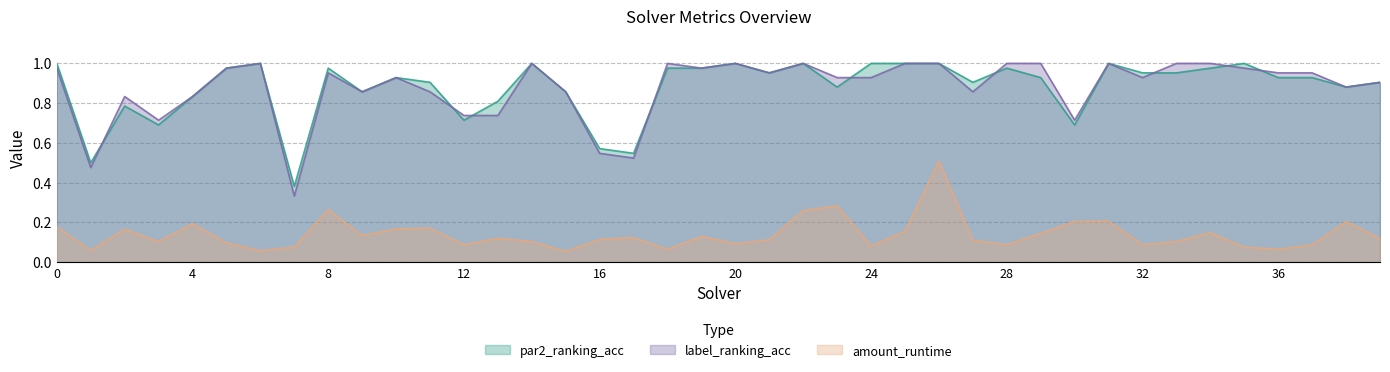

How many data points does each series have?

40